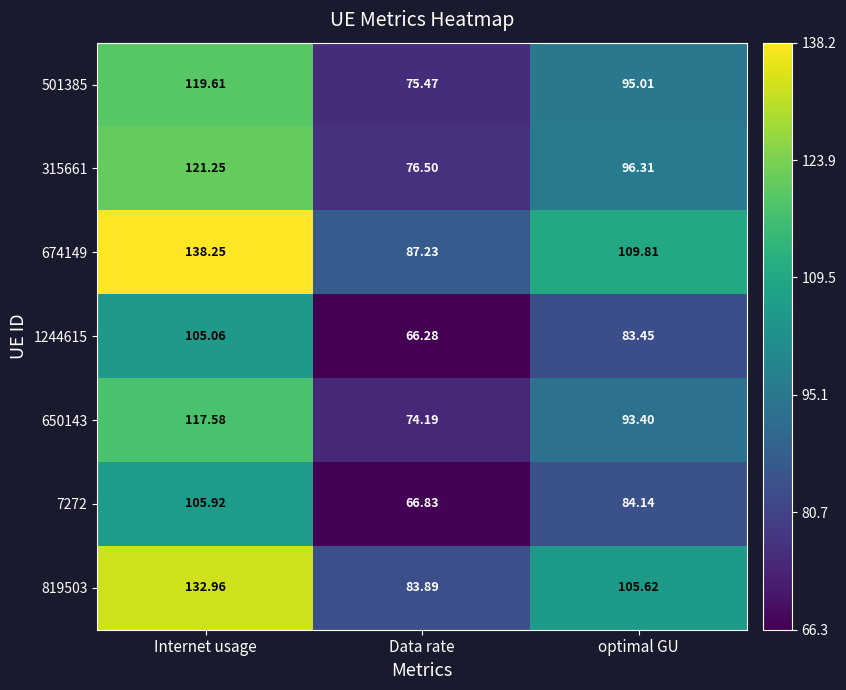

At which label does 7272 first exceed 84?

Internet usage